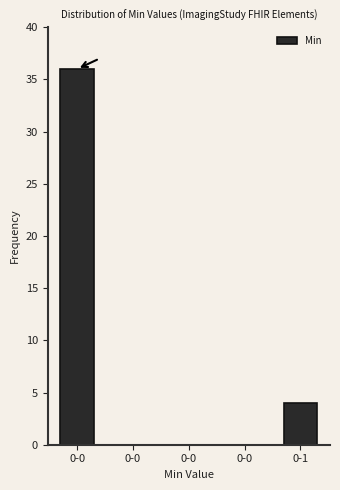

Count the number of data series in this chart.

1